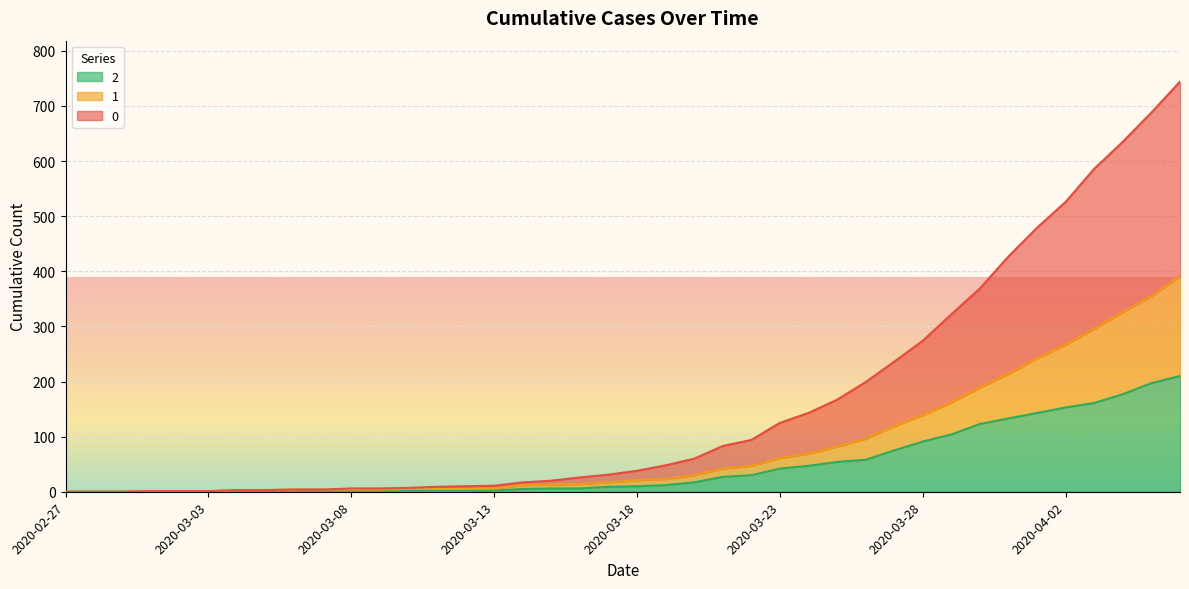

Reading left to right, what are all the values shown in this chart?

0: 0	0	0	1	1	1	3	3	4	4	6	6	7	9	10	11	17	20	26	31	38	48	60	83	94	125	143	167	199	236	274	322	369	427	479	526	586	635	688	744
1: 0	0	0	1	1	1	3	3	4	4	4	4	5	5	5	6	12	13	14	17	21	23	30	42	47	61	69	82	96	119	139	162	189	214	242	267	296	326	355	391
2: 0	0	0	1	1	1	1	1	2	1	1	1	2	2	2	2	5	6	6	9	10	12	17	27	30	42	47	54	58	75	91	104	123	133	143	153	161	177	197	210